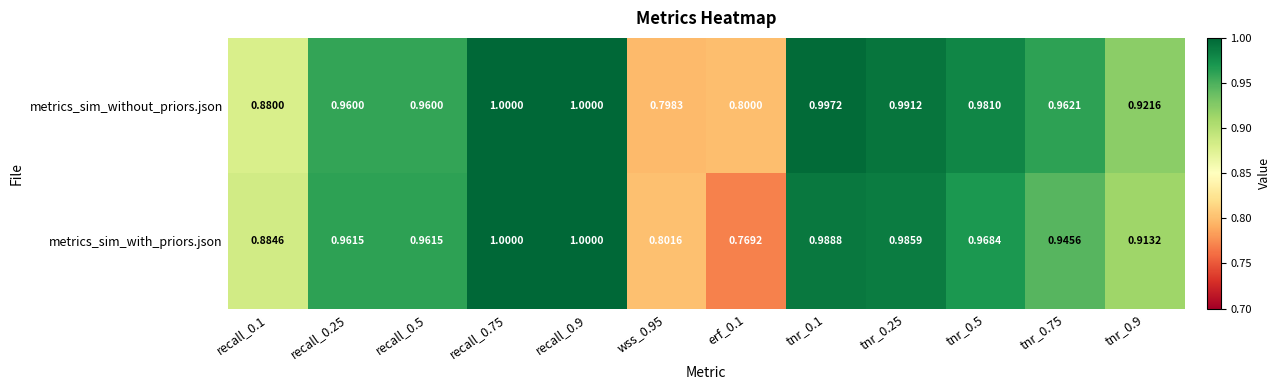

Which series has the largest total across all categories?

metrics_sim_without_priors.json